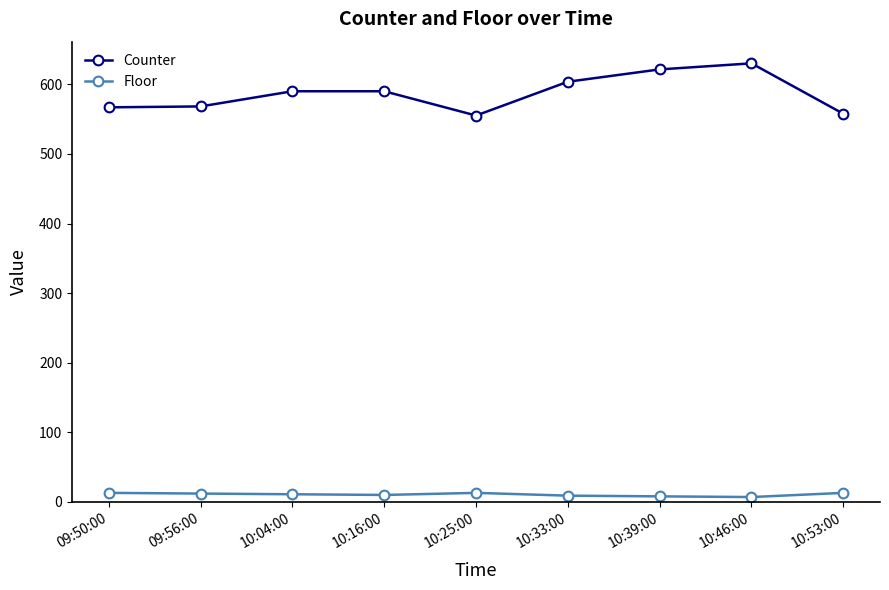

Which series has the largest total across all categories?

Counter